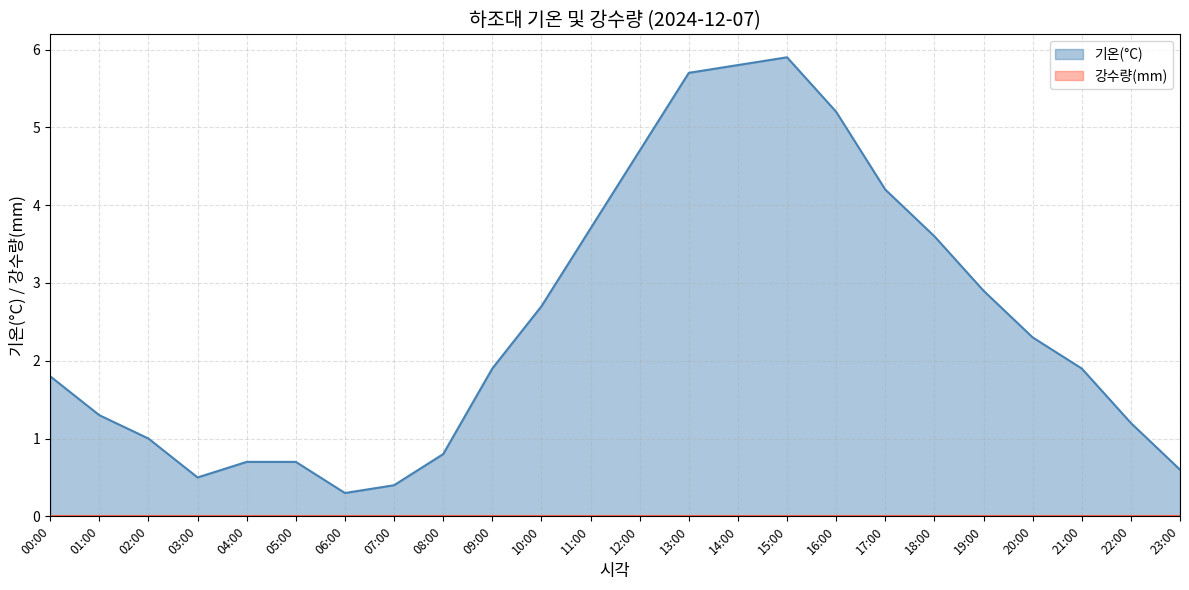

What is the sum of all values?

59.8